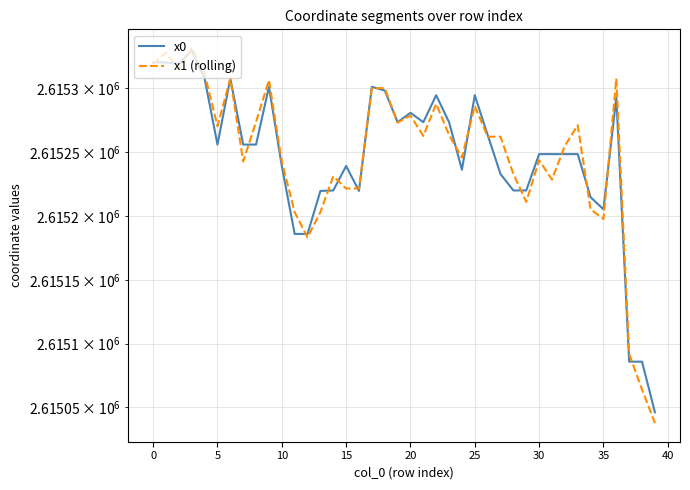

Between 15 and 16, which series saw the biggest shift?

x0